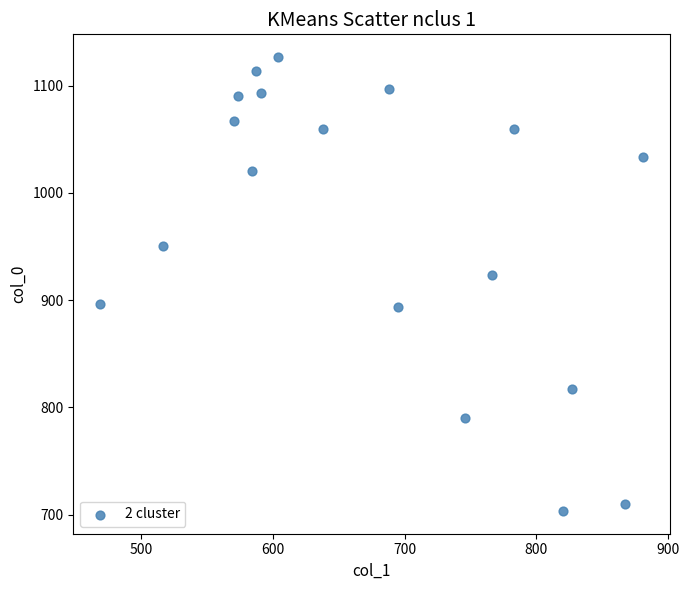

What Y value in the scatter plot is closest to 915?

923.3